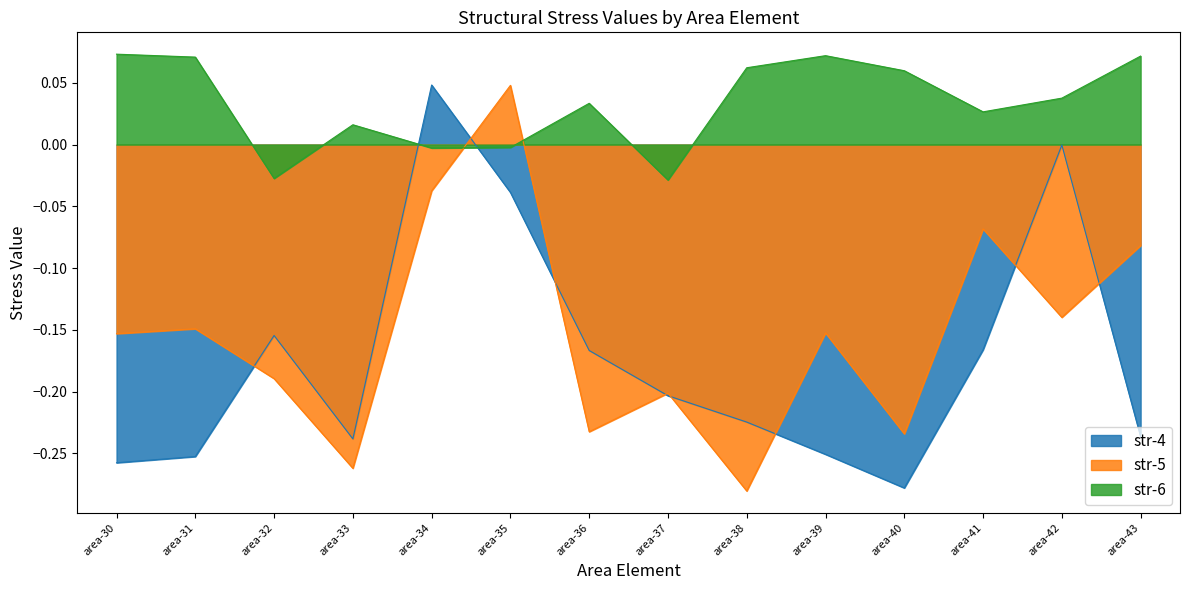

Does the chart display data point markers on the line(s)?

No